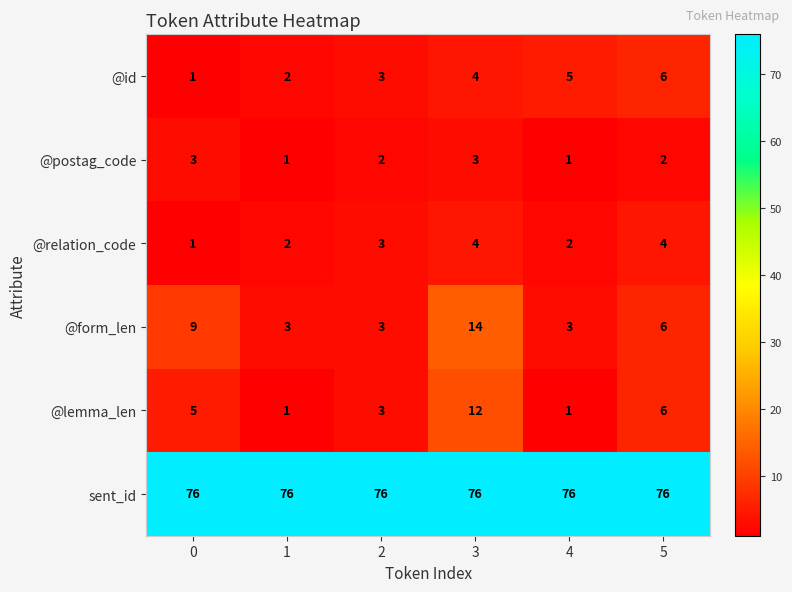

True or false: sent_id has a value of 45 at 3.

False